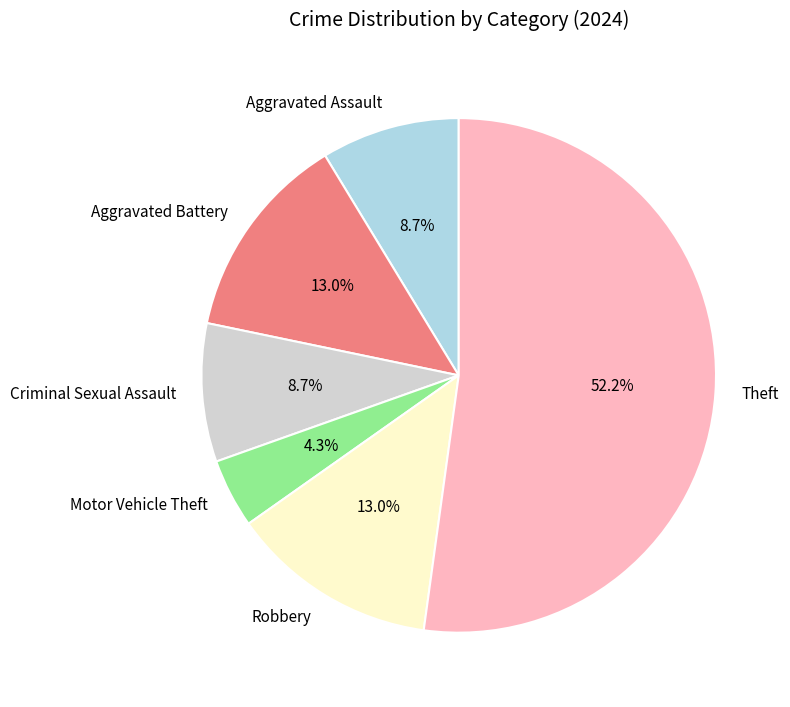

What is the ratio of the value at Aggravated Assault to the value at Theft?

0.2